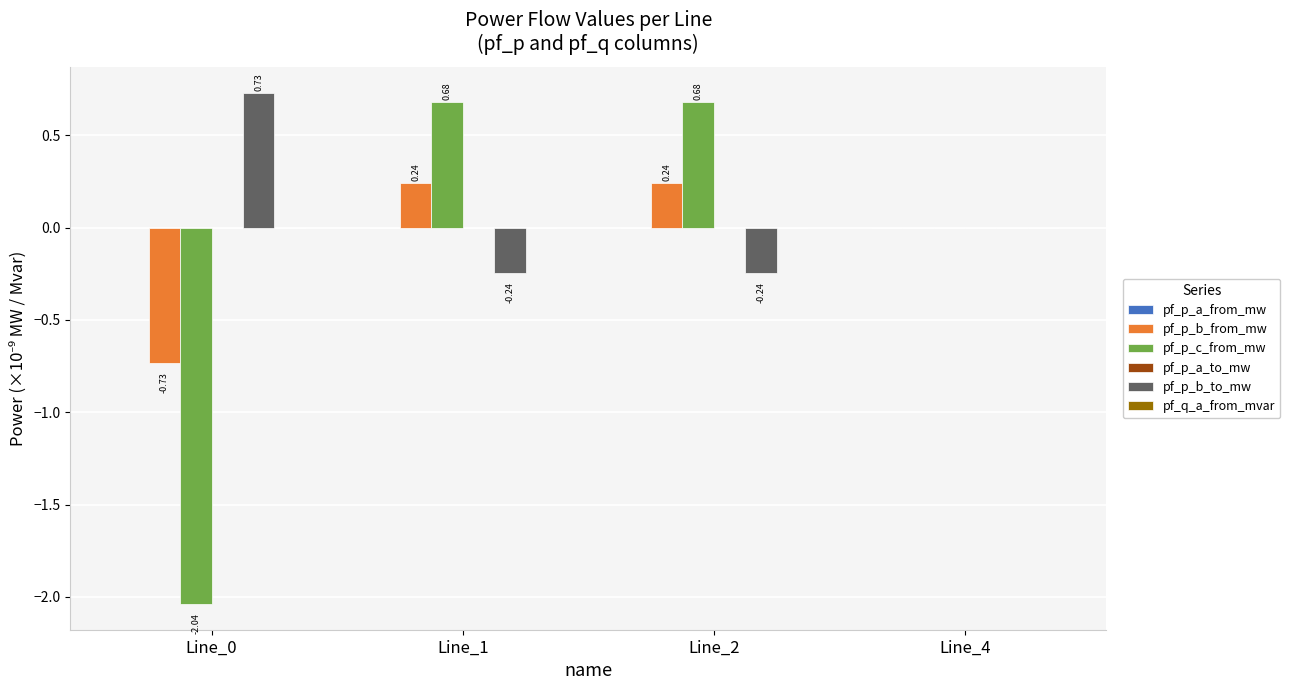

Are the bars horizontal?

No